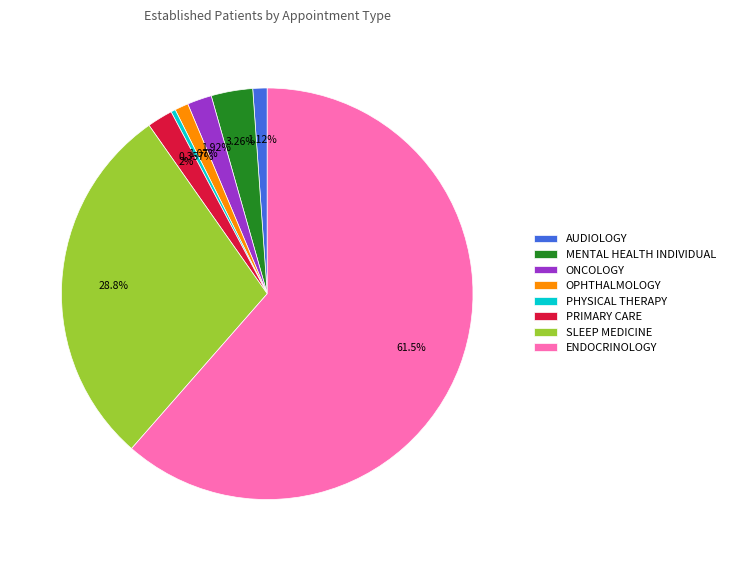

Which has a higher value, PHYSICAL THERAPY or SLEEP MEDICINE?

SLEEP MEDICINE